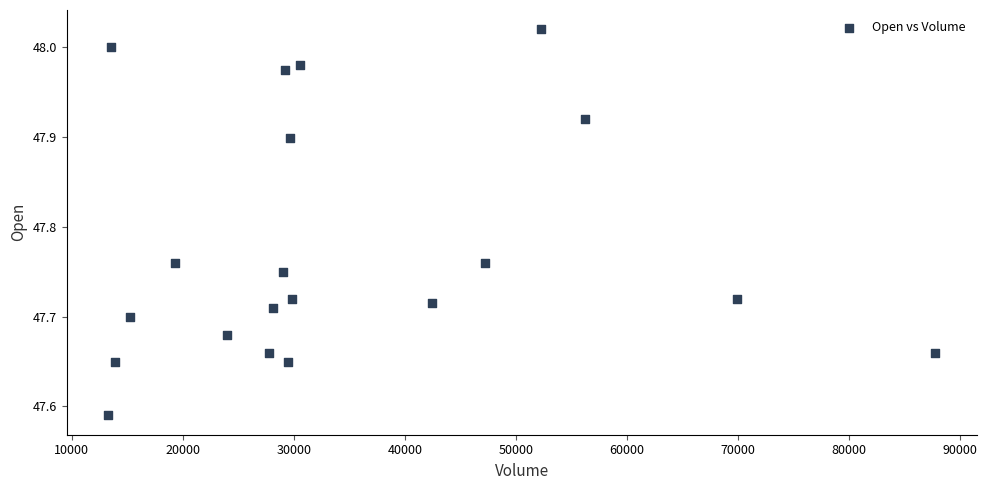

What is the range of X values (max minus min)?

74513.0